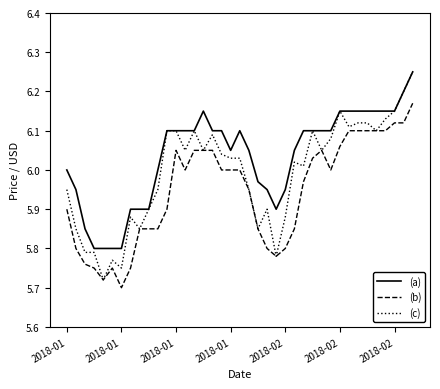

Which series has the largest total across all categories?

(a)